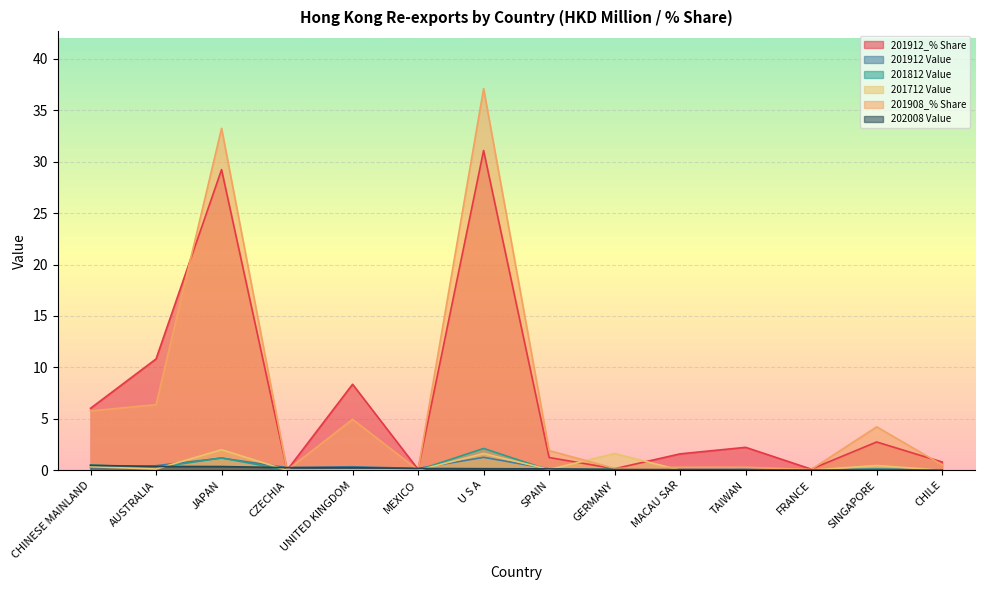

Where is 201908_% Share nearest to the value 18?

AUSTRALIA